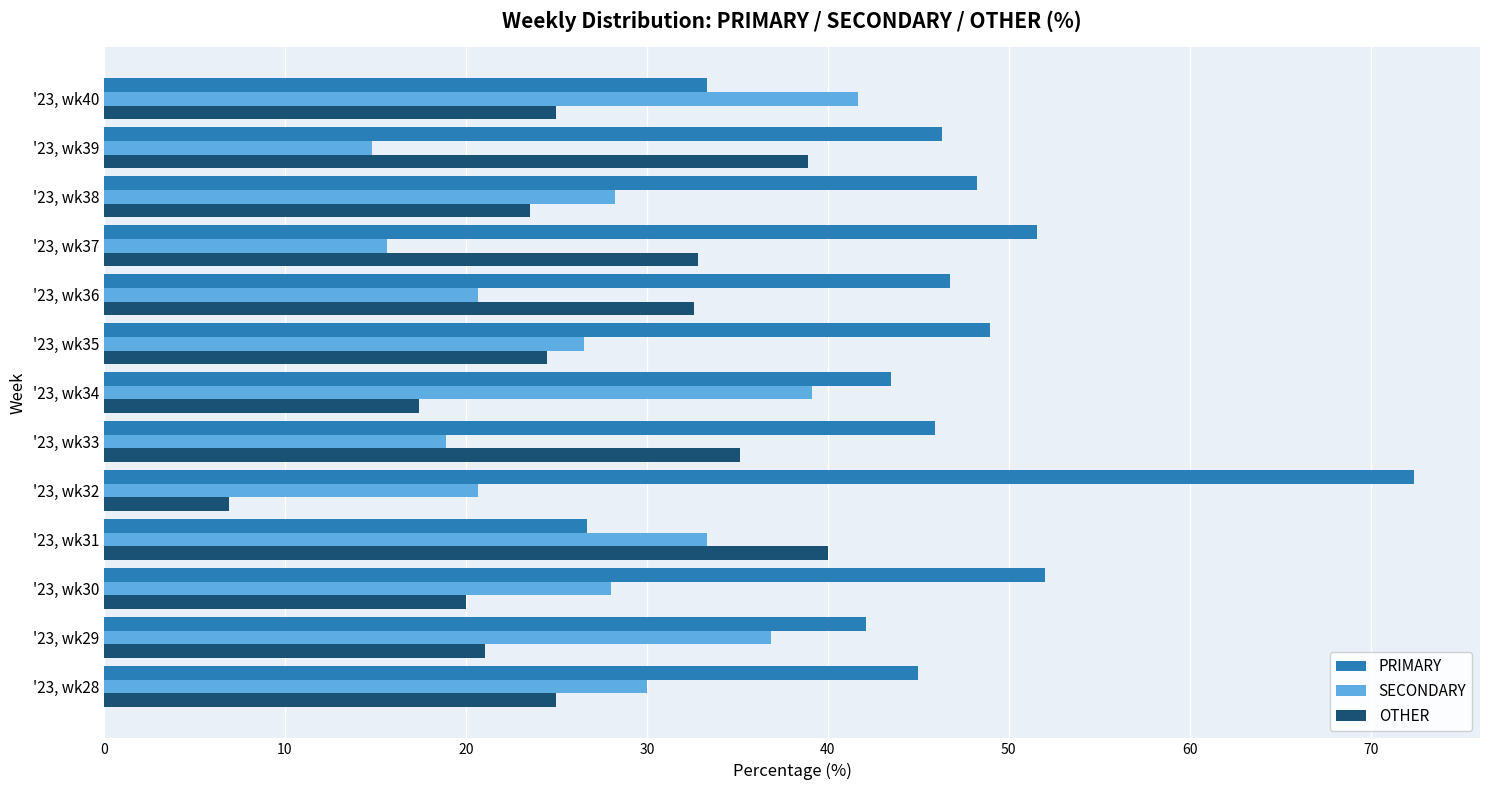

How many series are shown in this chart?

3